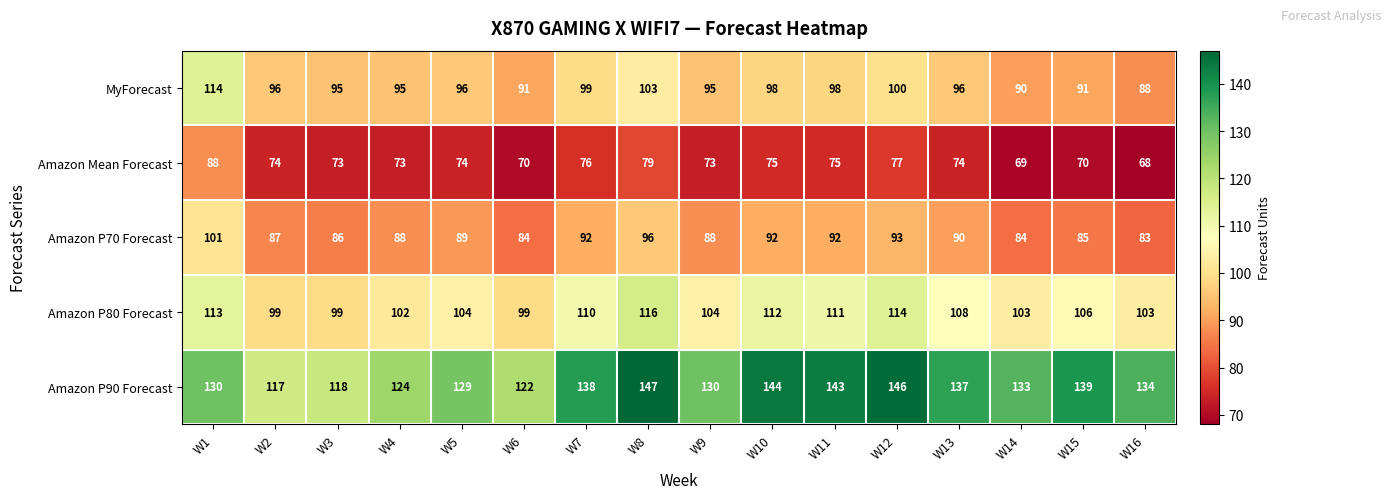

The Amazon P90 Forecast series shows 67 at W8. True or false?

False